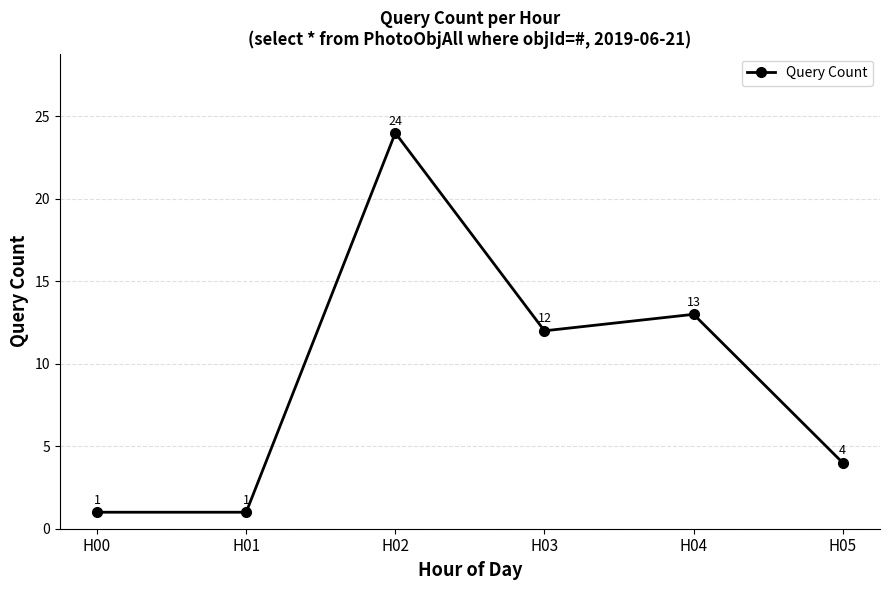

How many categories are shown in the chart?

6